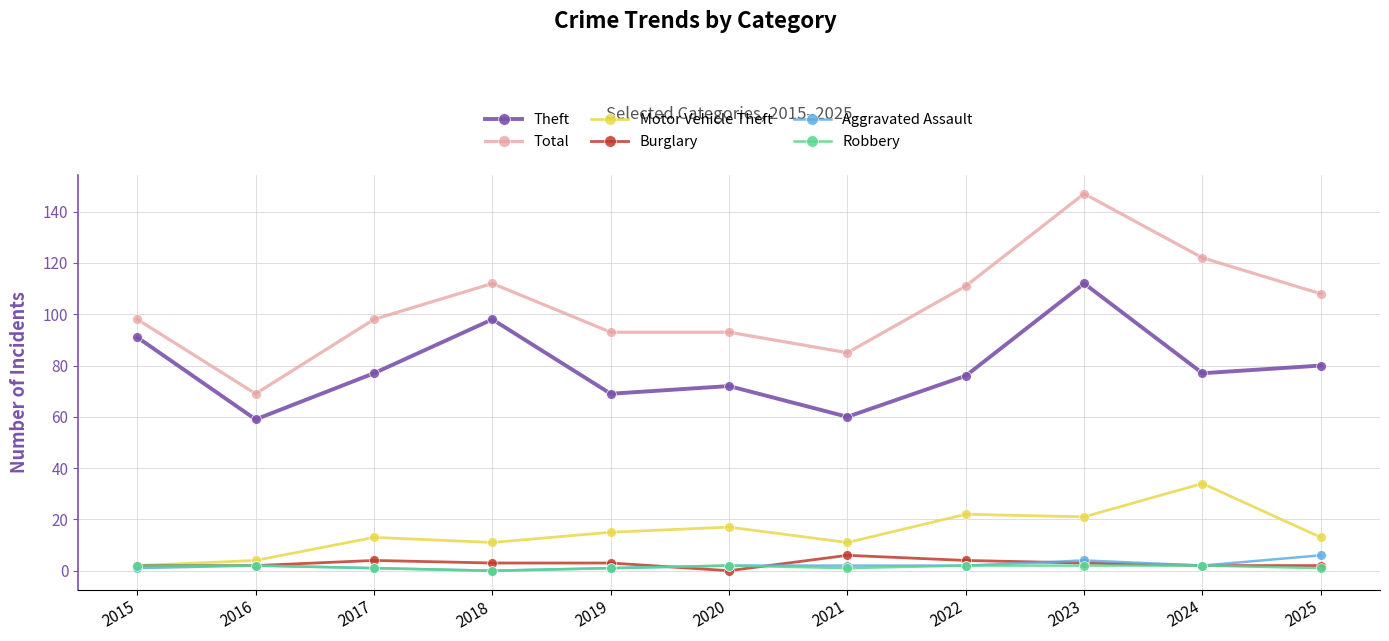

What is the difference between the maximum and minimum values in the Aggravated Assault series?

6